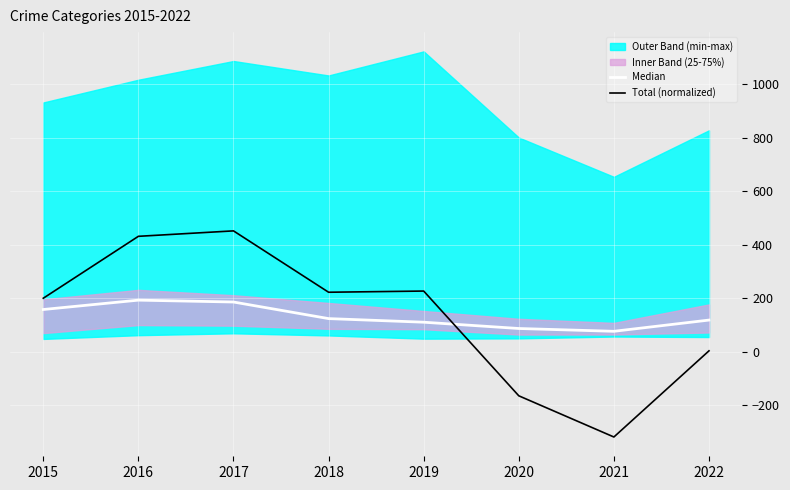

What is the sum of the Total (normalized) values at 2020 and 2015?

35.5